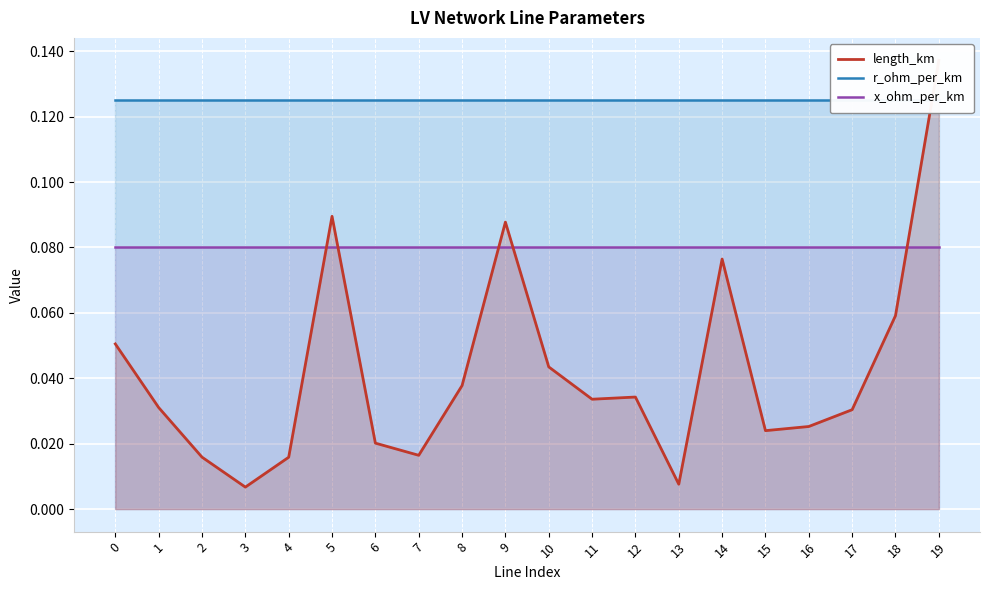

Reading left to right, transcribe all the data shown in this chart.

length_km: 0=0.1	1=0.0	2=0.0	3=0.0	4=0.0	5=0.1	6=0.0	7=0.0	8=0.0	9=0.1	10=0.0	11=0.0	12=0.0	13=0.0	14=0.1	15=0.0	16=0.0	17=0.0	18=0.1	19=0.1
r_ohm_per_km: 0=0.1	1=0.1	2=0.1	3=0.1	4=0.1	5=0.1	6=0.1	7=0.1	8=0.1	9=0.1	10=0.1	11=0.1	12=0.1	13=0.1	14=0.1	15=0.1	16=0.1	17=0.1	18=0.1	19=0.1
x_ohm_per_km: 0=0.1	1=0.1	2=0.1	3=0.1	4=0.1	5=0.1	6=0.1	7=0.1	8=0.1	9=0.1	10=0.1	11=0.1	12=0.1	13=0.1	14=0.1	15=0.1	16=0.1	17=0.1	18=0.1	19=0.1